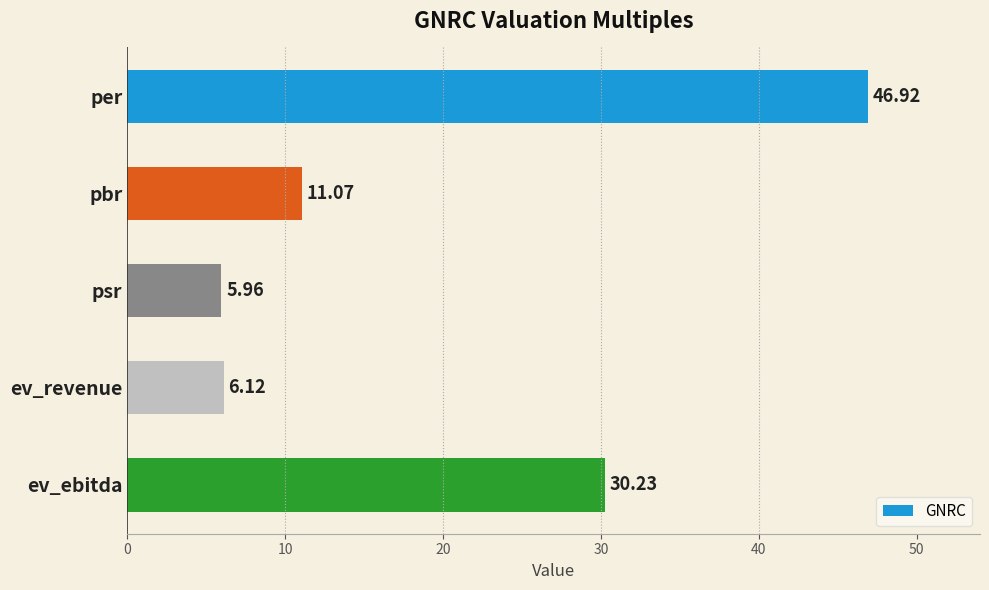

At which label is the value closest to 26?

ev_ebitda